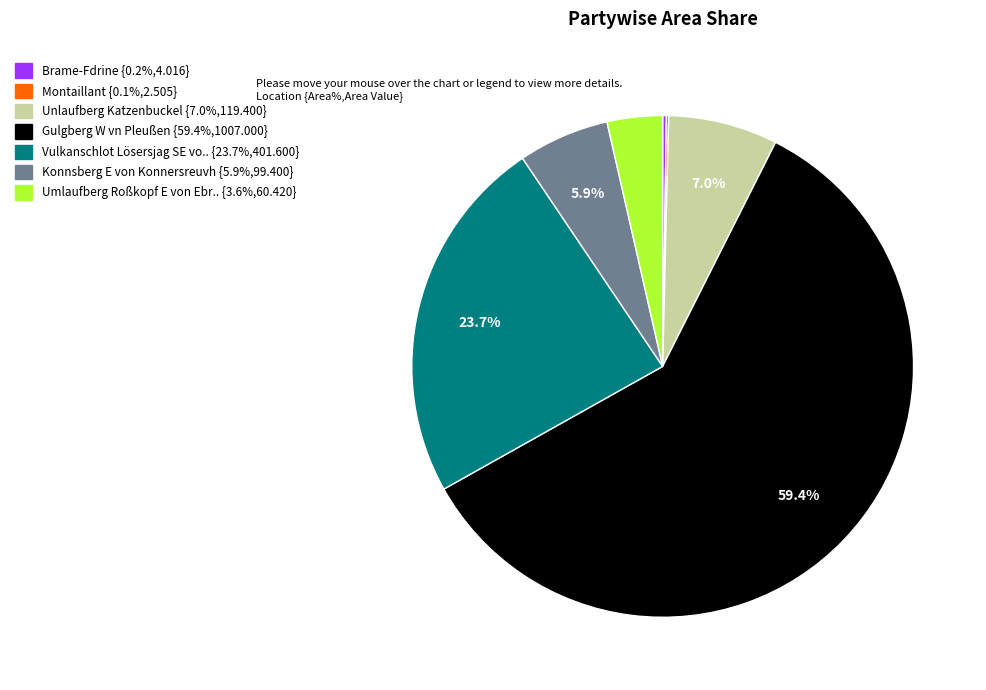

Is there a majority slice in this chart?

Yes